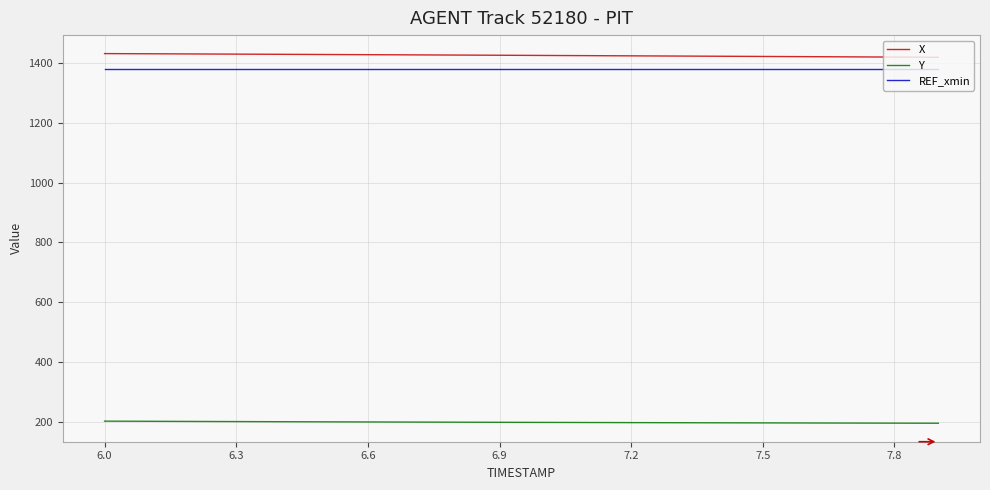

True or false: REF_xmin and Y cross at least once.

False